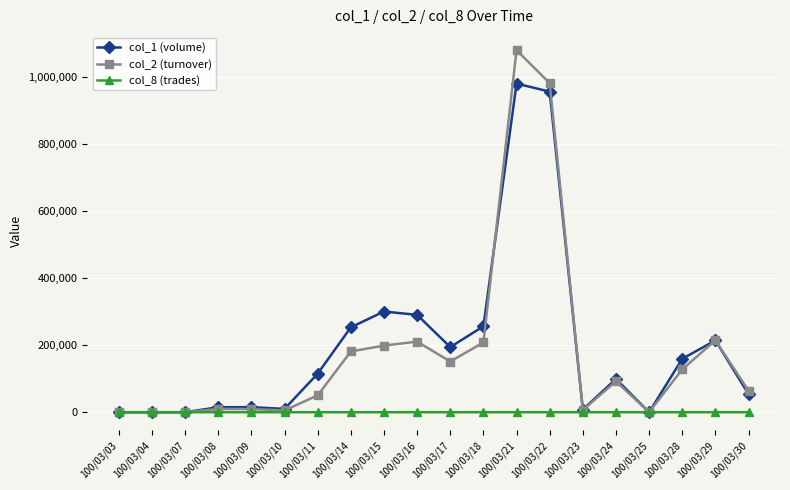

At which label does col_2 (turnover) reach its peak?

100/03/21